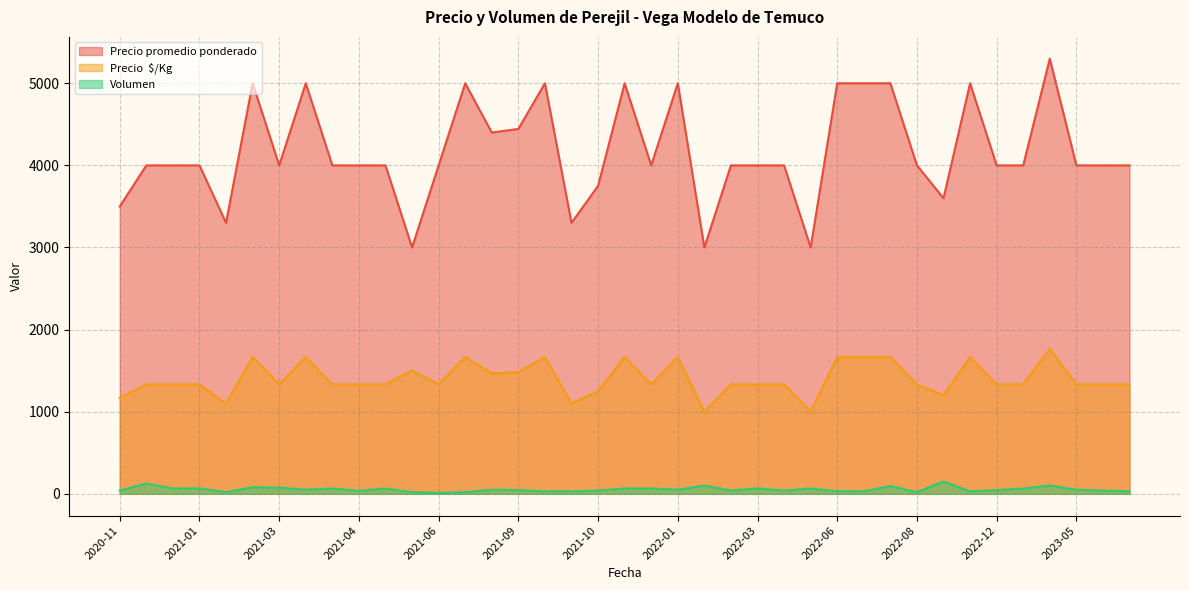

True or false: Volumen has a value of 33 at 2021-06.

False